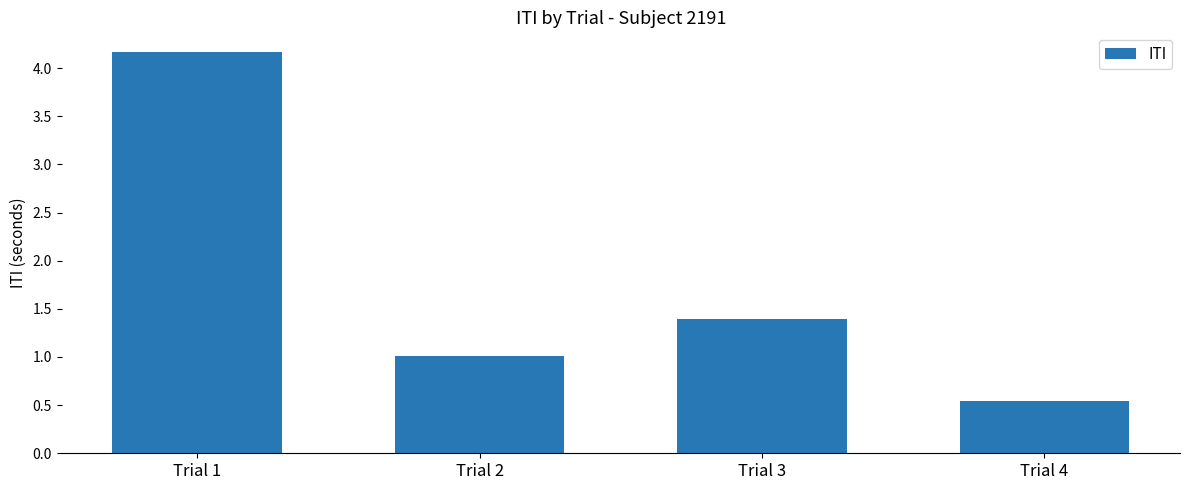

True or false: the data shows 1.7 at Trial 2.

False